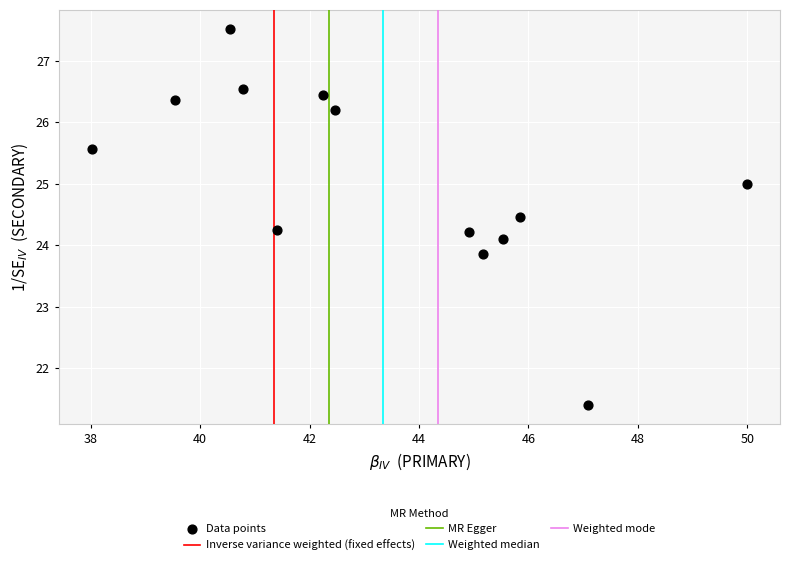

What is the range of Y values (max minus min)?

6.1